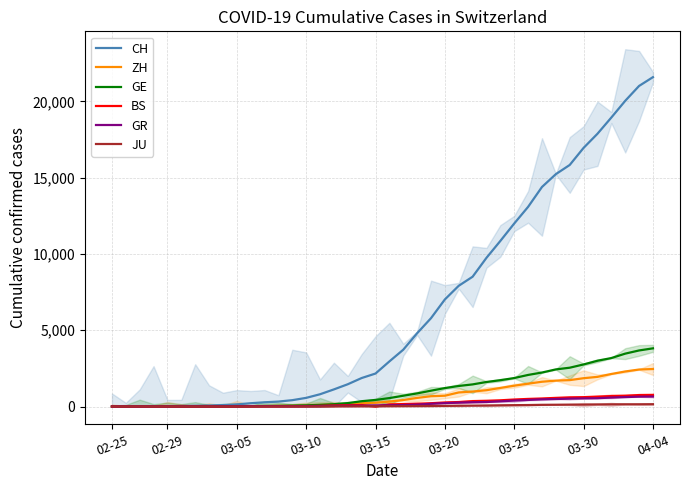

What is the difference between the maximum and minimum values in the BS series?

767